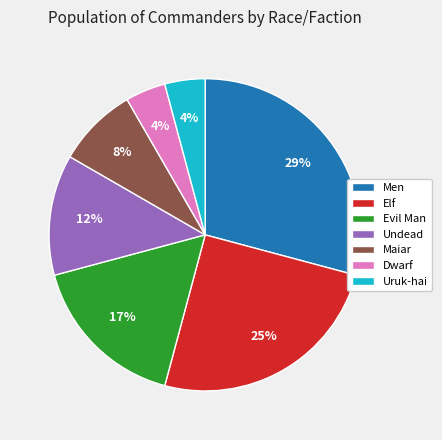

Is the sum of Men and Uruk-hai greater than half?

No